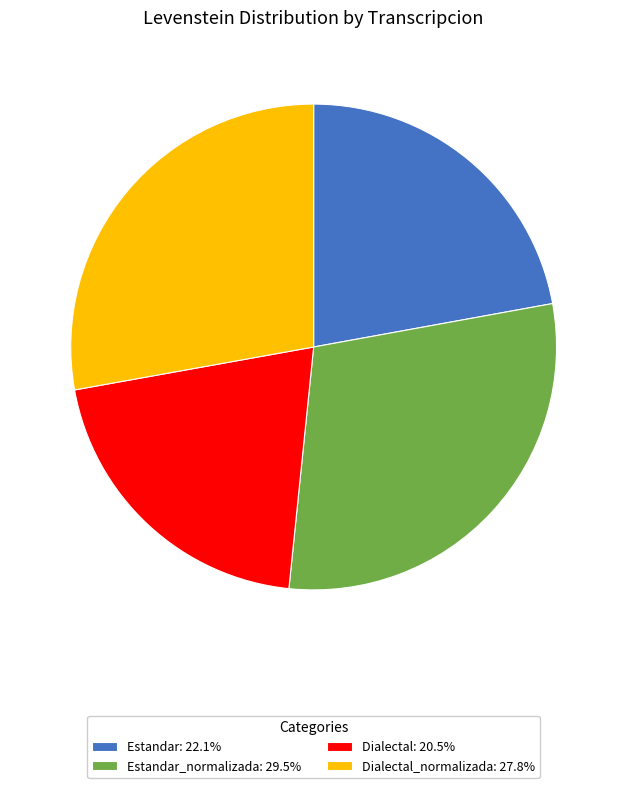

Does Dialectal: 20.5% represent more than half of the total?

No